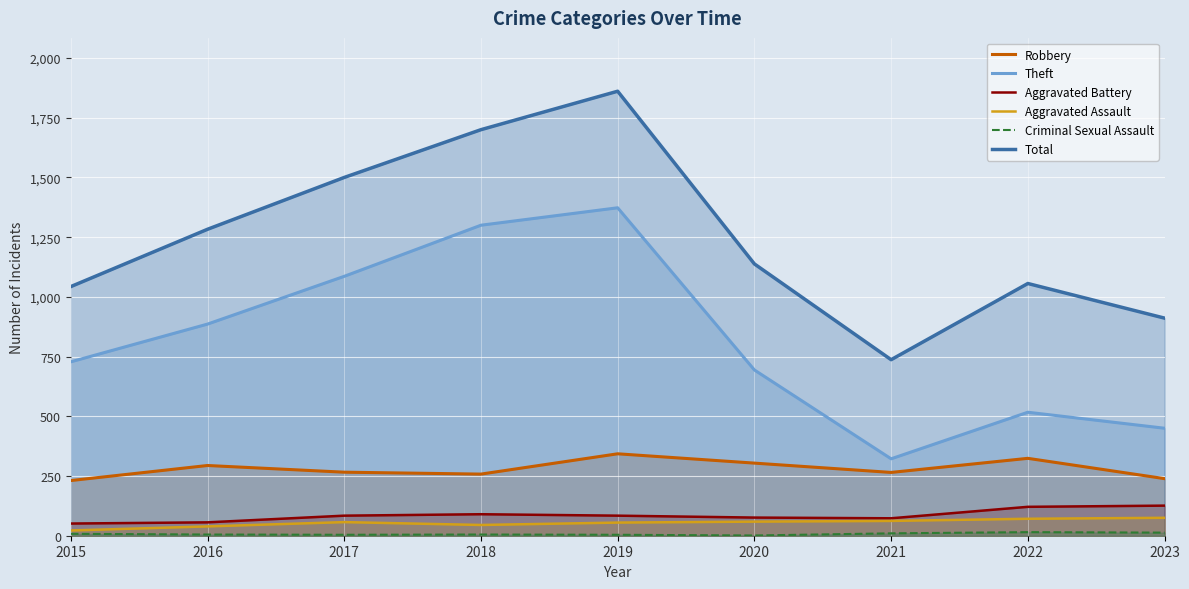

What are all the series names shown in the legend?

Robbery, Theft, Aggravated Battery, Aggravated Assault, Criminal Sexual Assault, Total